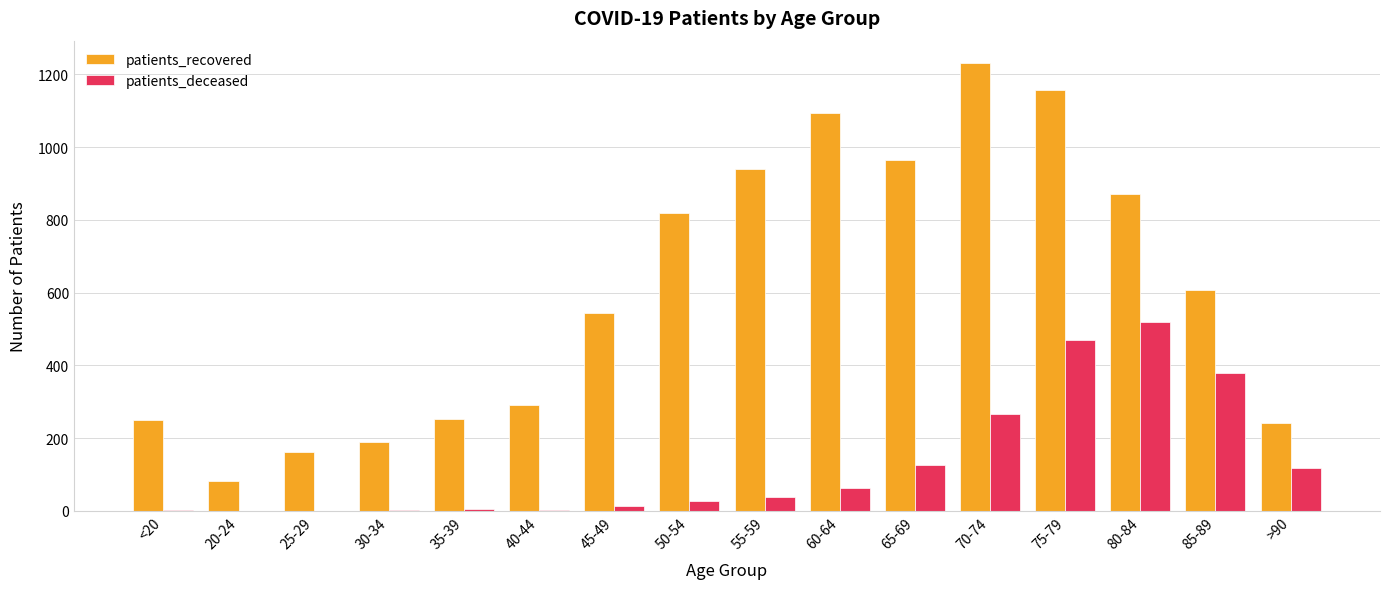

Are the bars grouped side by side (vs. stacked)?

Yes